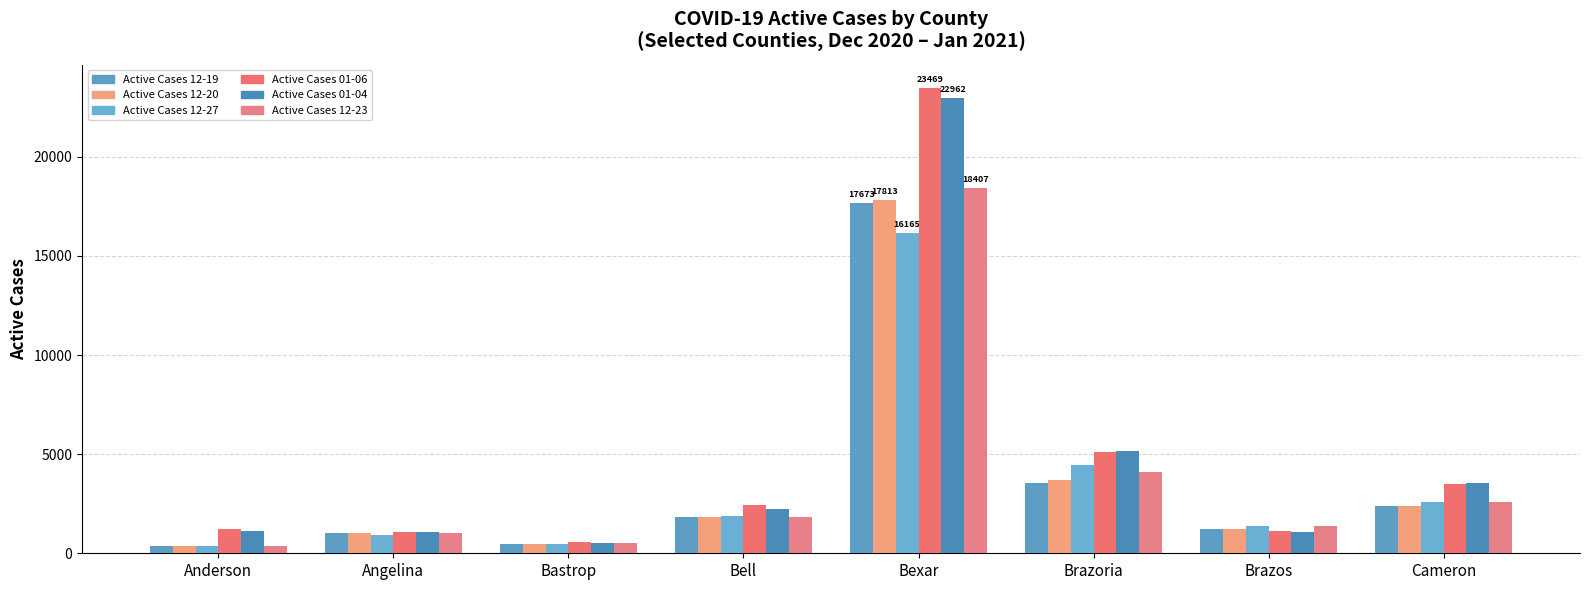

What is the approximate value of Active Cases 12-19 at Bastrop?

470.0